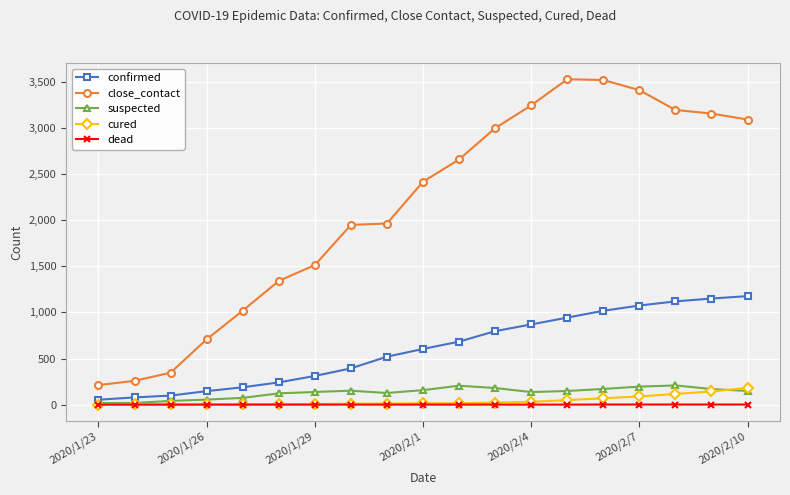

What is the difference between the second highest and minimum values in the cured series?

143